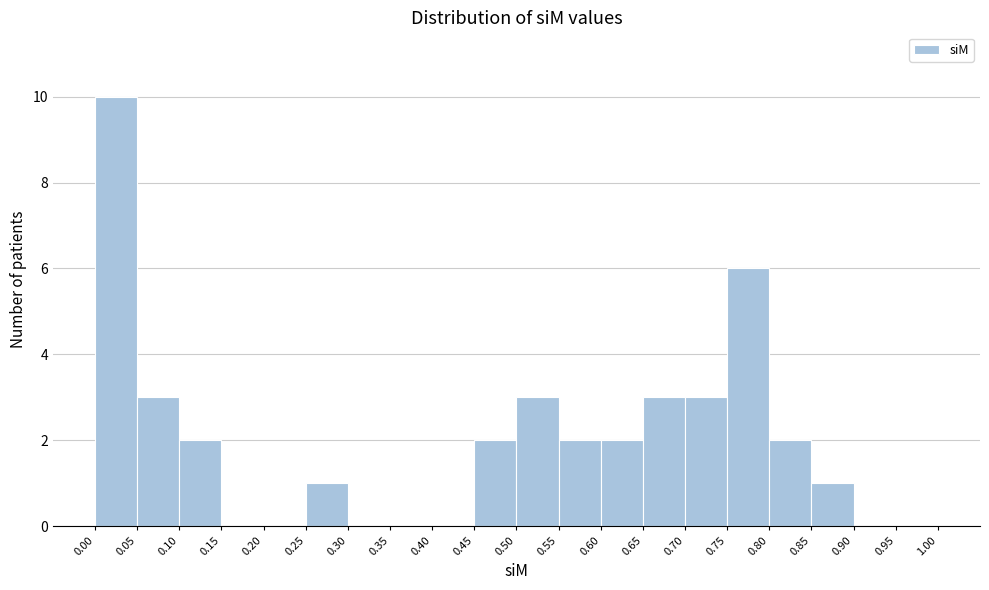

What is the height of the bar covering 0.85 to 0.90 on the x-axis? The values are not printed on the chart, so give them approximately, as read against the axis.

1